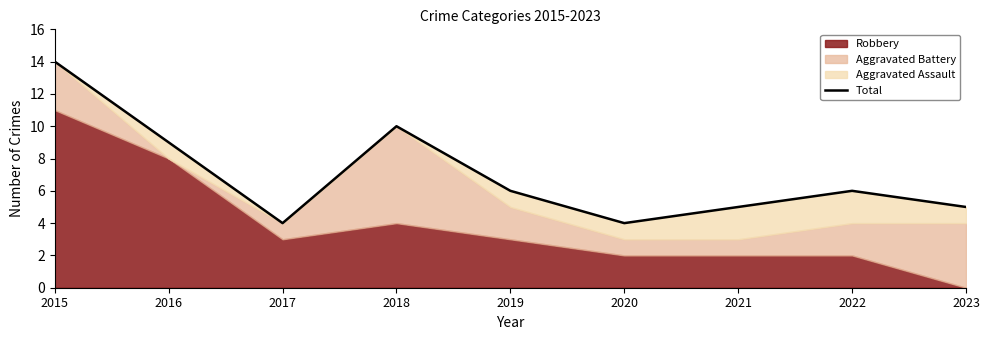

Which label corresponds to the smallest value in the chart?

2017